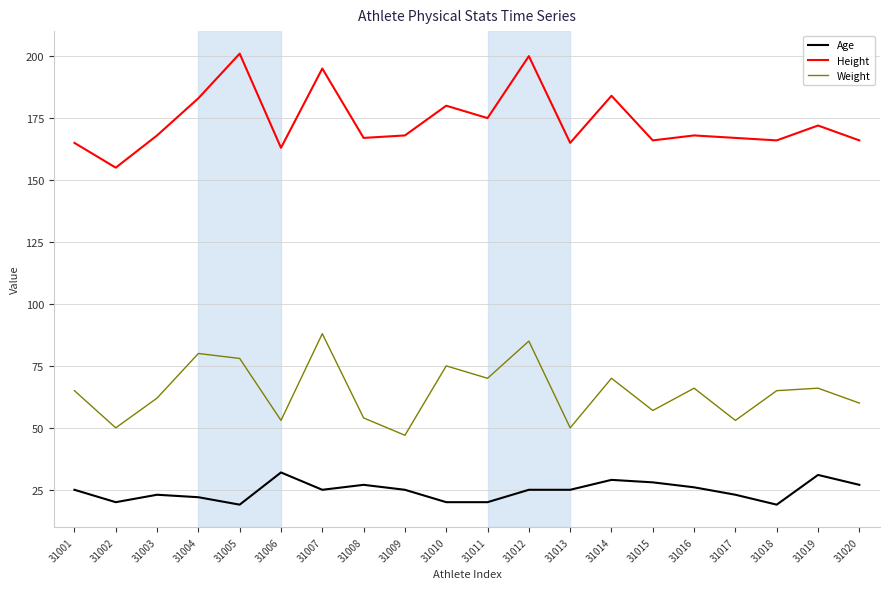

Reading left to right, transcribe all the data shown in this chart.

Age: 31001=25	31002=20	31003=23	31004=22	31005=19	31006=32	31007=25	31008=27	31009=25	31010=20	31011=20	31012=25	31013=25	31014=29	31015=28	31016=26	31017=23	31018=19	31019=31	31020=27
Height: 31001=165	31002=155	31003=168	31004=183	31005=201	31006=163	31007=195	31008=167	31009=168	31010=180	31011=175	31012=200	31013=165	31014=184	31015=166	31016=168	31017=167	31018=166	31019=172	31020=166
Weight: 31001=65	31002=50	31003=62	31004=80	31005=78	31006=53	31007=88	31008=54	31009=47	31010=75	31011=70	31012=85	31013=50	31014=70	31015=57	31016=66	31017=53	31018=65	31019=66	31020=60